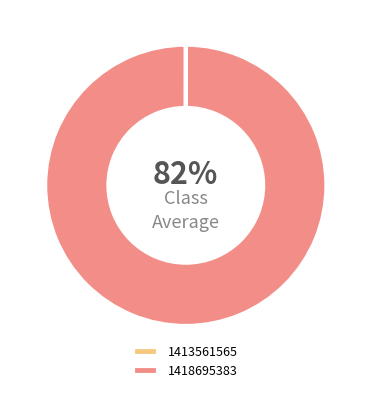

To the nearest percent, what portion does 1418695383 represent?

100%